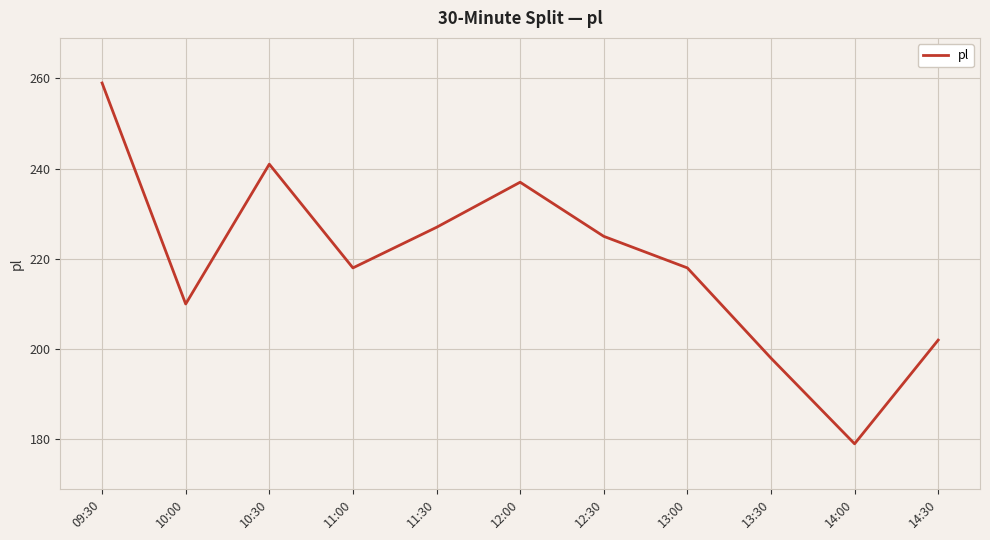

What position from the right is 11:30?

7